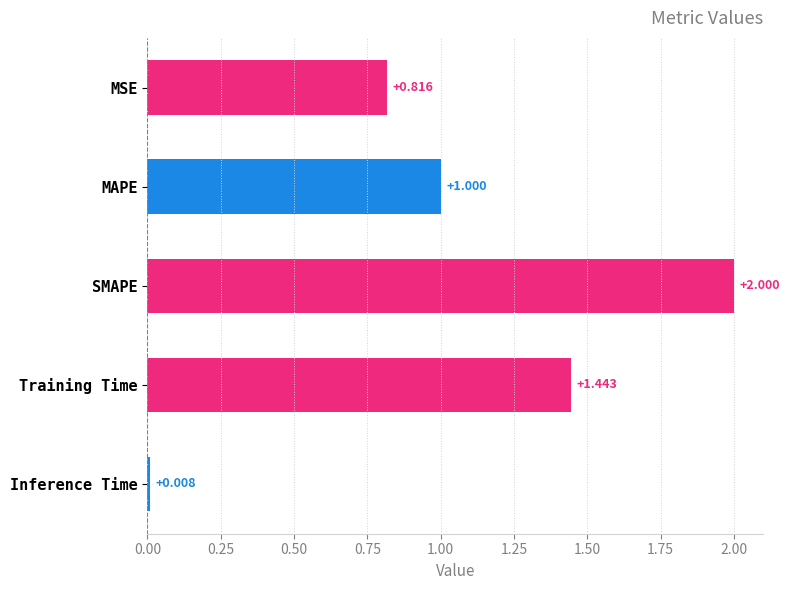

What is the difference between the maximum and second lowest values?

1.2